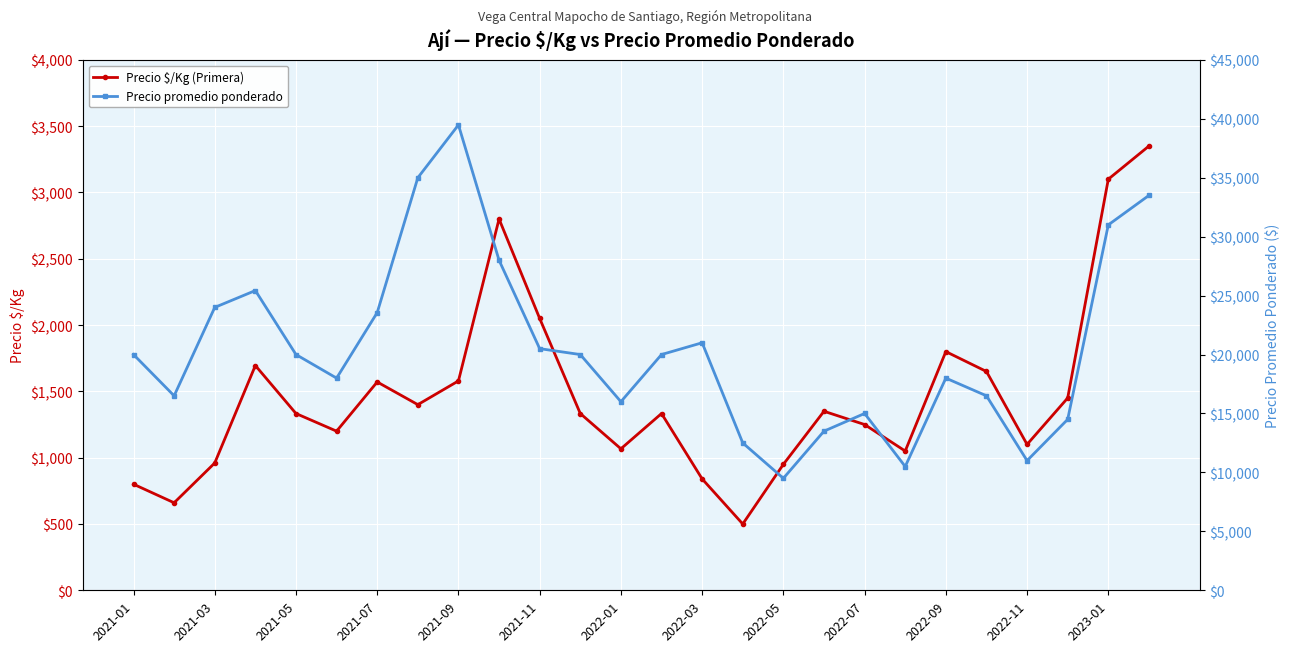

The value of Precio $/Kg (Primera) at 2022-09 is 1800. True or false?

True